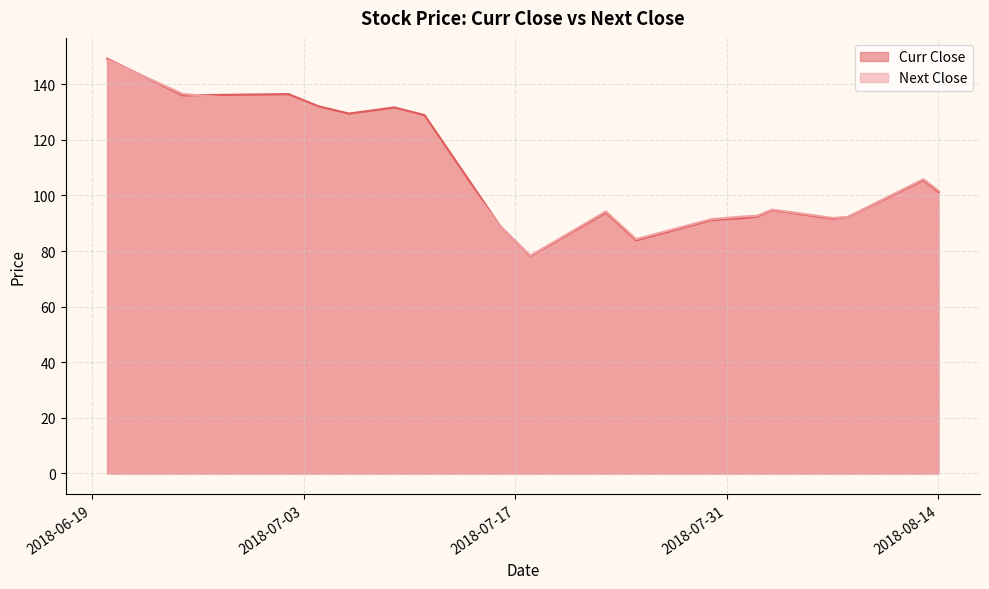

What is the difference between the second highest and second lowest values in the Next Close series?

52.2